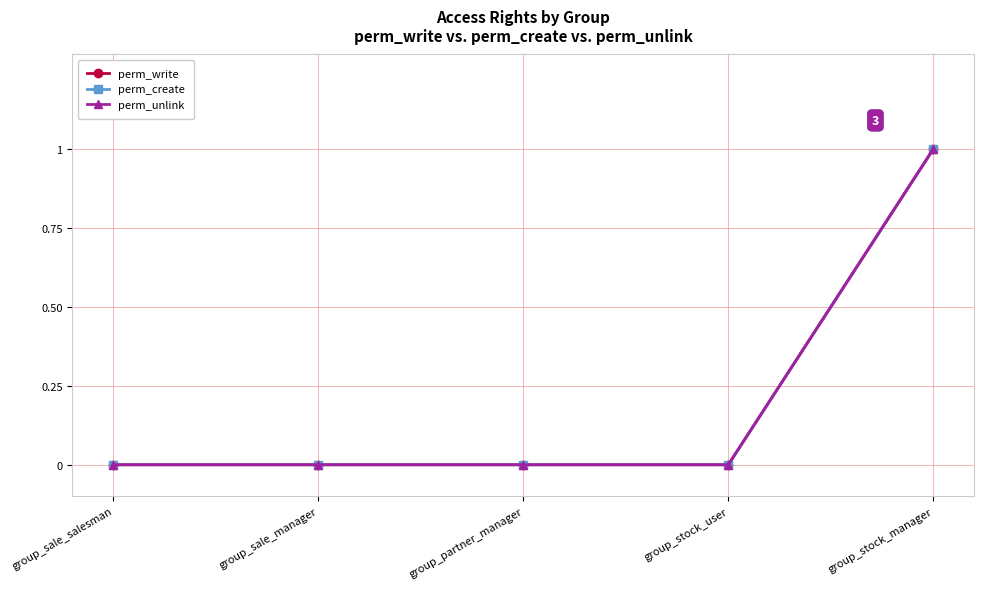

At which category is the sum across all series the highest?

group_stock_manager